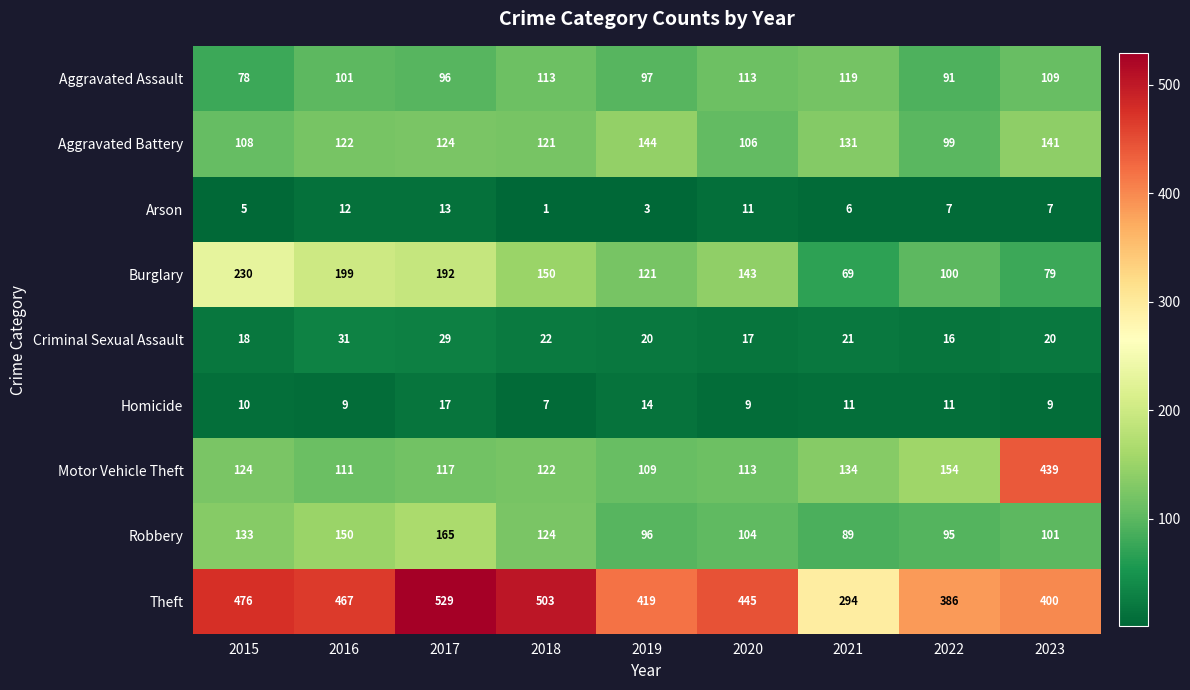

What is the maximum value shown in the chart?

529